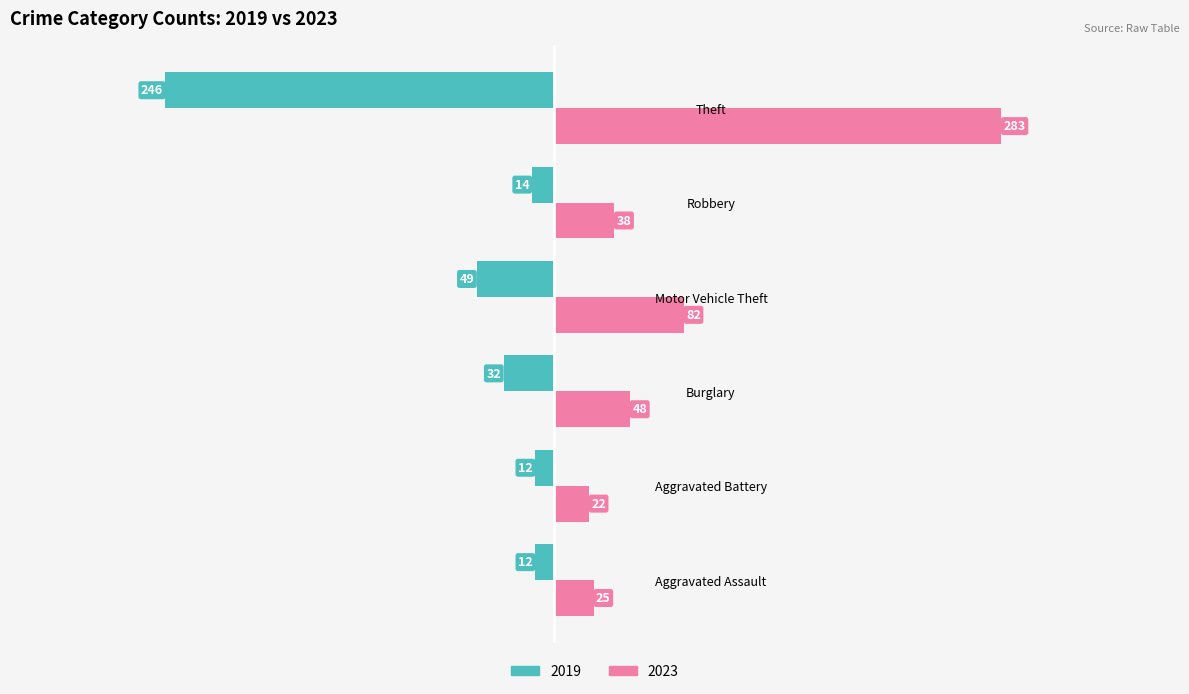

Is the value of 2023 at Theft greater than the value of 2019 at Theft?

Yes